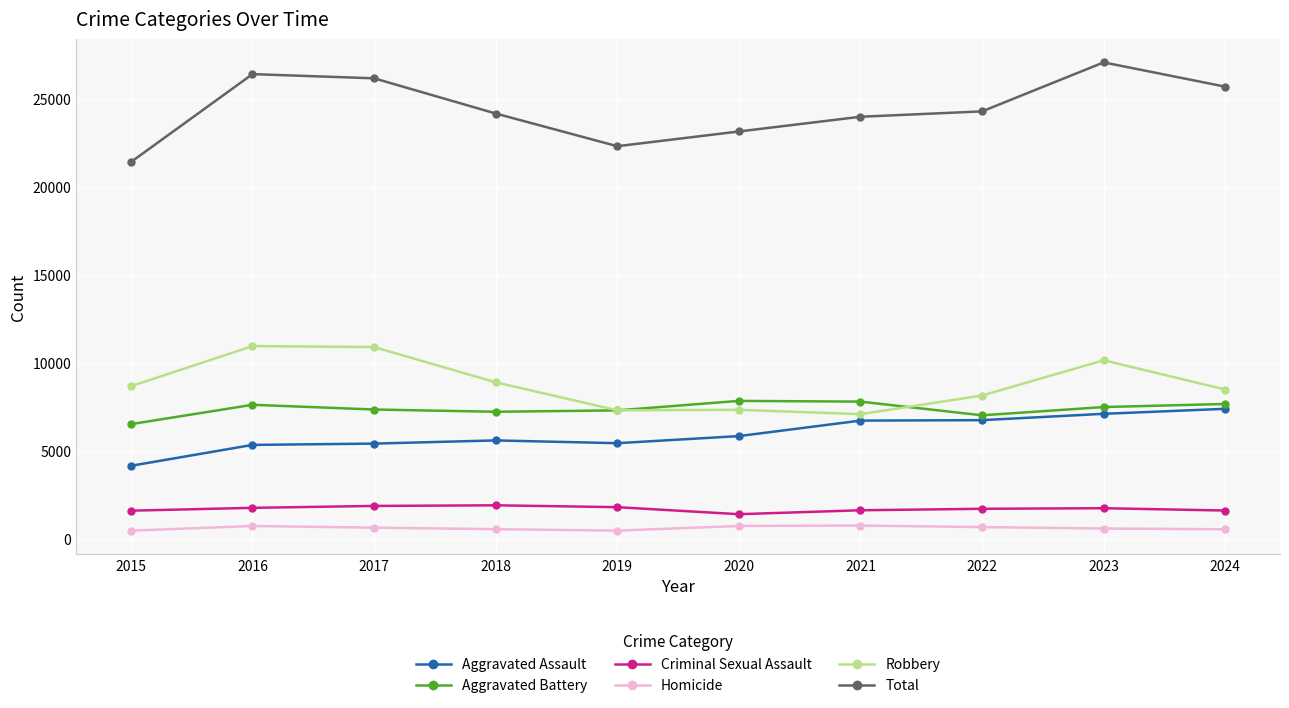

The value of Aggravated Assault at 2021 is 9136. True or false?

False